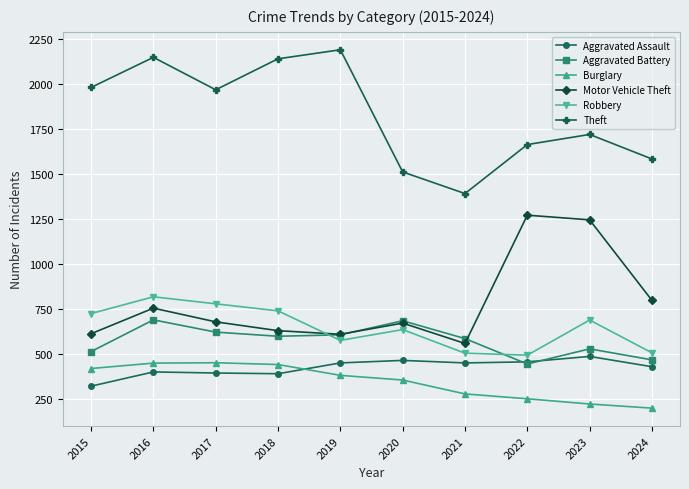

Which category has the highest value in the Robbery series?

2016